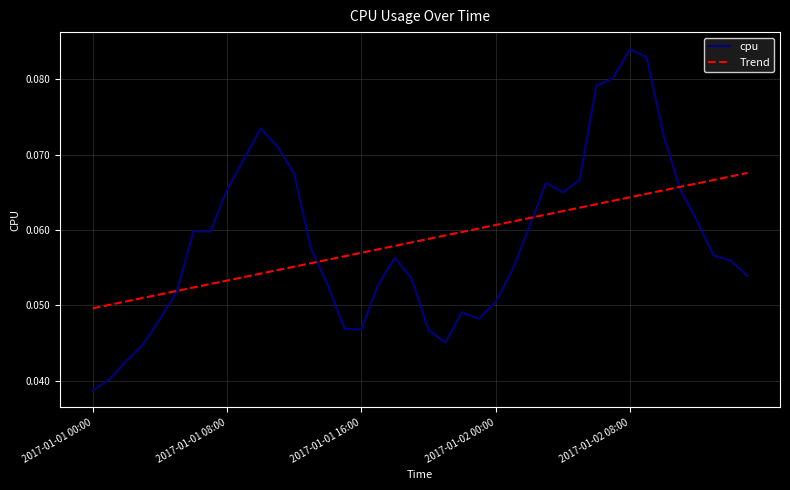

Which series has the widest spread of values?

cpu